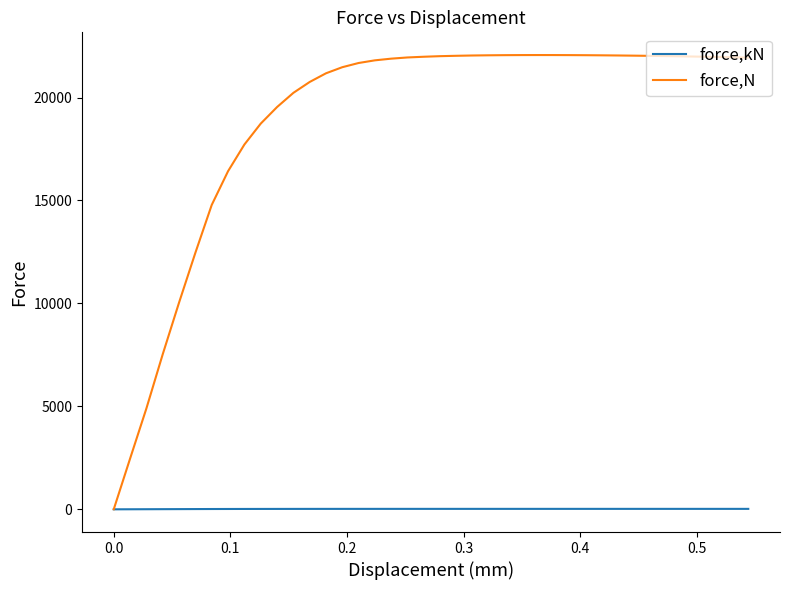

Which series has the largest range (max minus min)?

force,N